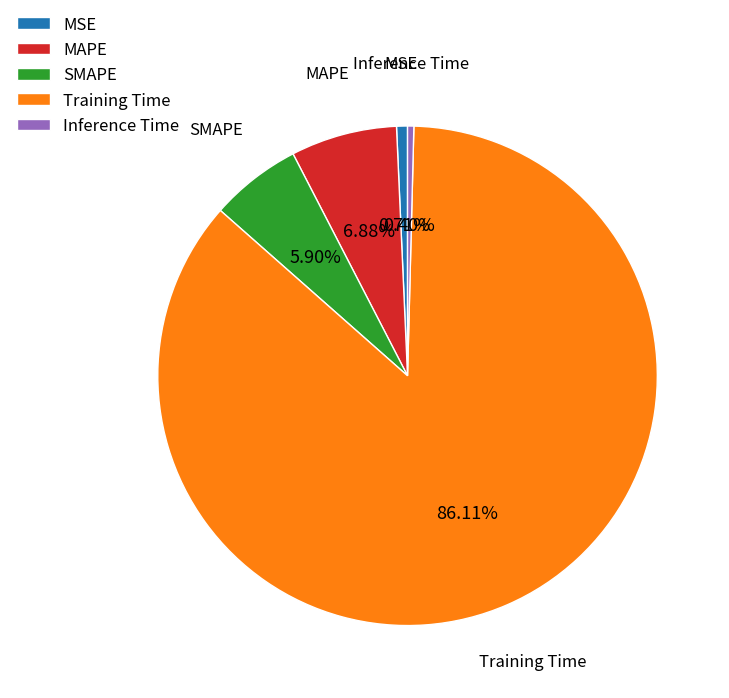

What is the largest slice in the pie chart?

Training Time